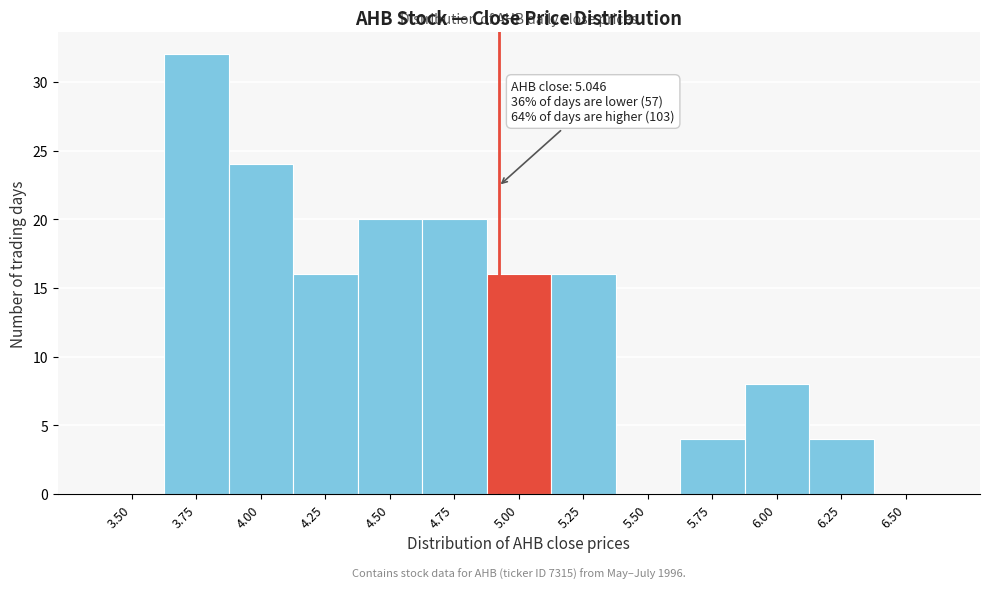

Reading left to right, transcribe all the data shown in this chart.

3.50=0	3.75=32	4.00=24	4.25=16	4.50=20	4.75=20	5.00=16	5.25=16	5.50=0	5.75=4	6.00=8	6.25=4	6.50=0